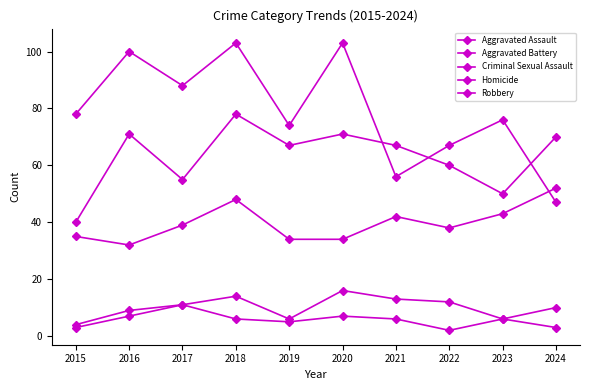

Is this an area chart (filled region under the line)?

No